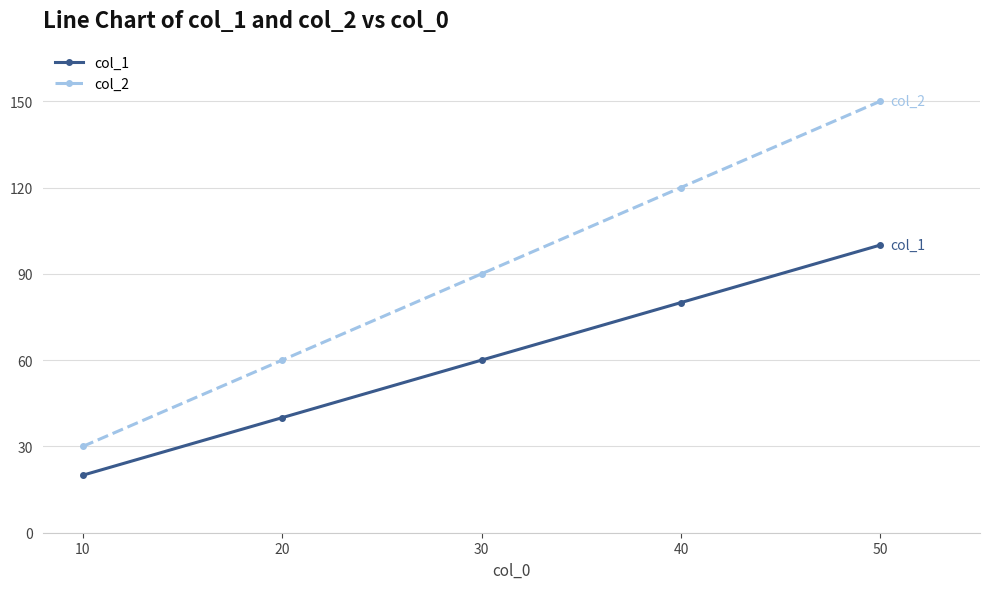

Reading left to right, extract all data points from this chart.

col_1: 20	40	60	80	100
col_2: 30	60	90	120	150